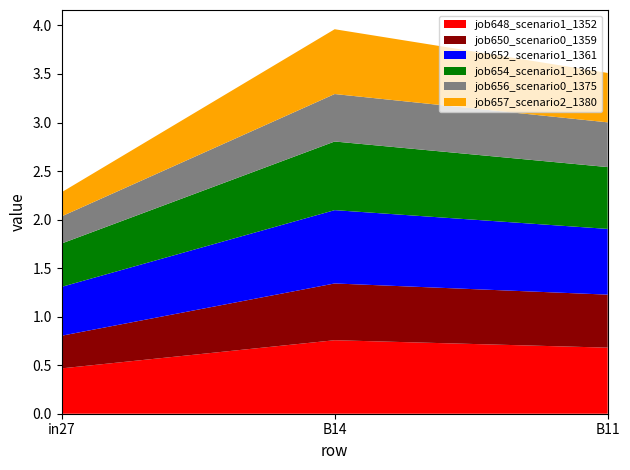

Reading left to right, list all the values displayed in this chart.

job648_scenario1_1352: 0.5	0.8	0.7
job650_scenario0_1359: 0.3	0.6	0.5
job652_scenario1_1361: 0.5	0.8	0.7
job654_scenario1_1365: 0.4	0.7	0.6
job656_scenario0_1375: 0.3	0.5	0.5
job657_scenario2_1380: 0.2	0.7	0.5